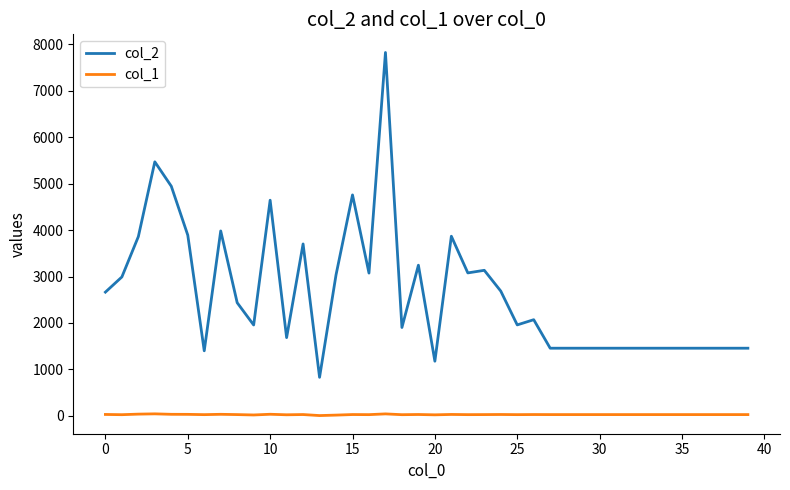

What is the maximum value shown in the chart?

7826